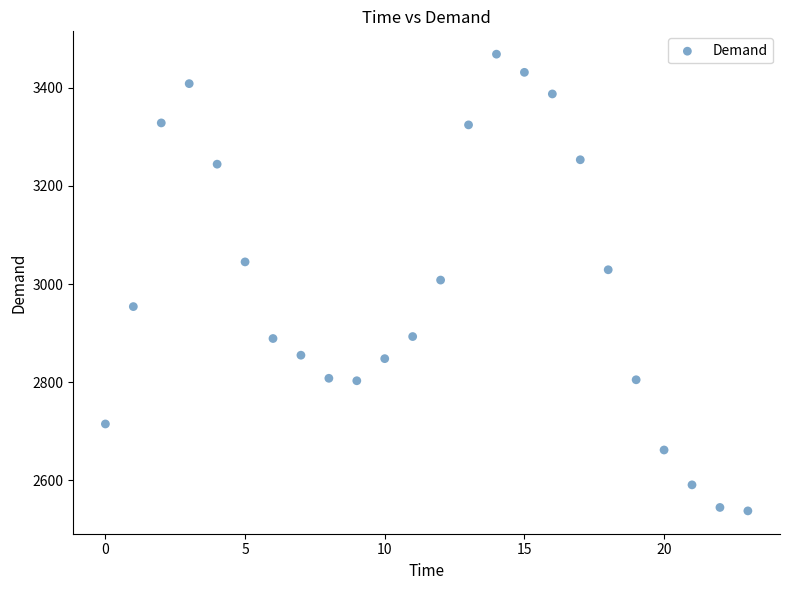

What is the range of Y values (max minus min)?

930